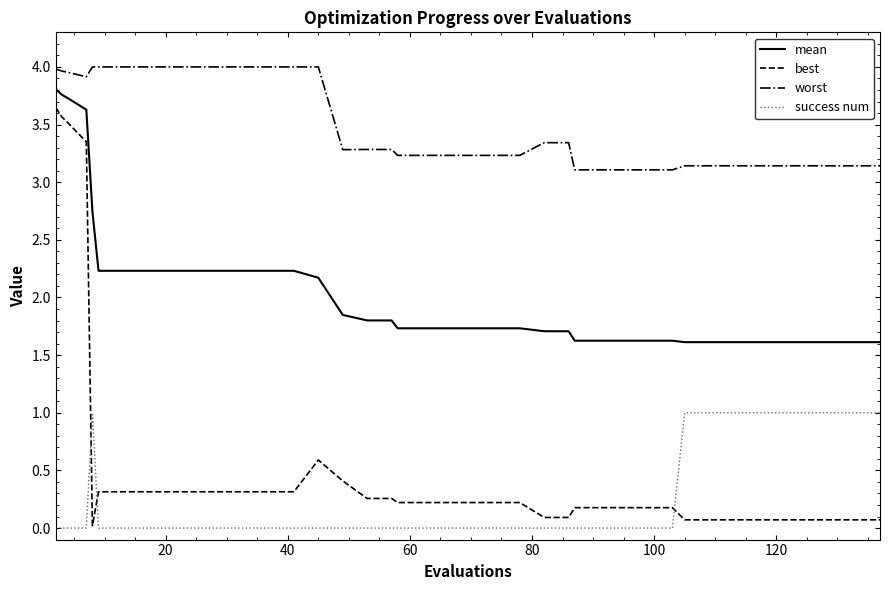

True or false: best and mean cross at least once.

False